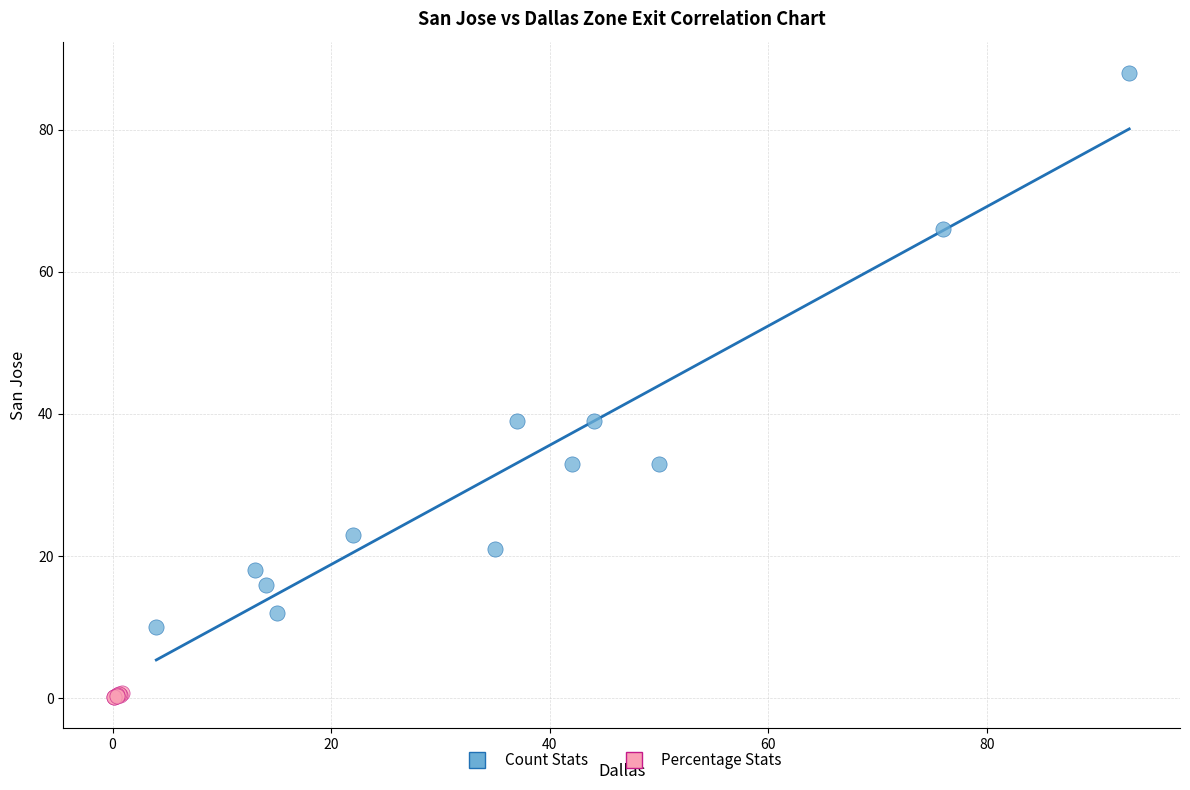

Which series contains the highest Y value?

Count Stats